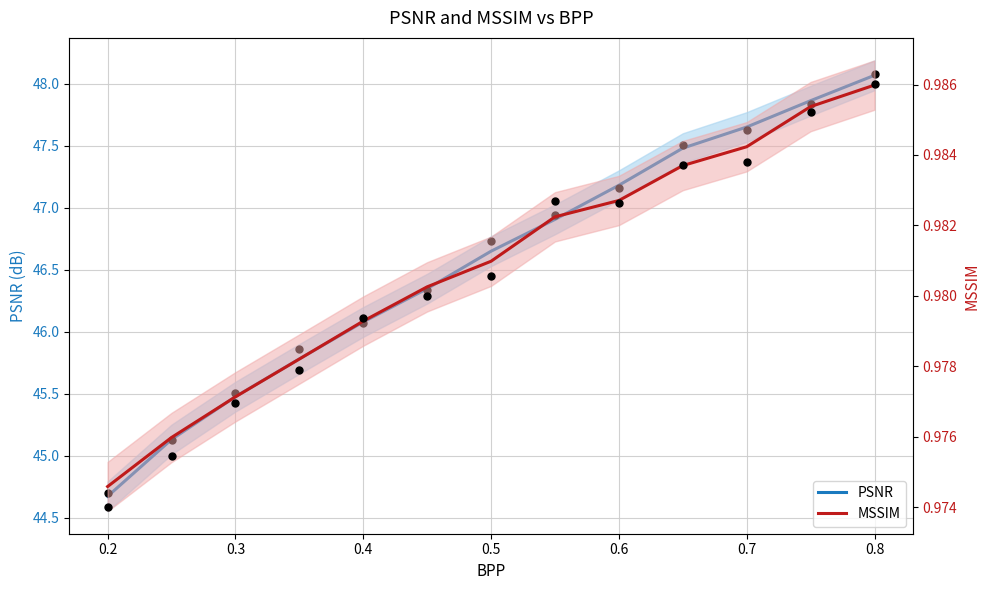

Which series has the widest spread of Y values?

PSNR